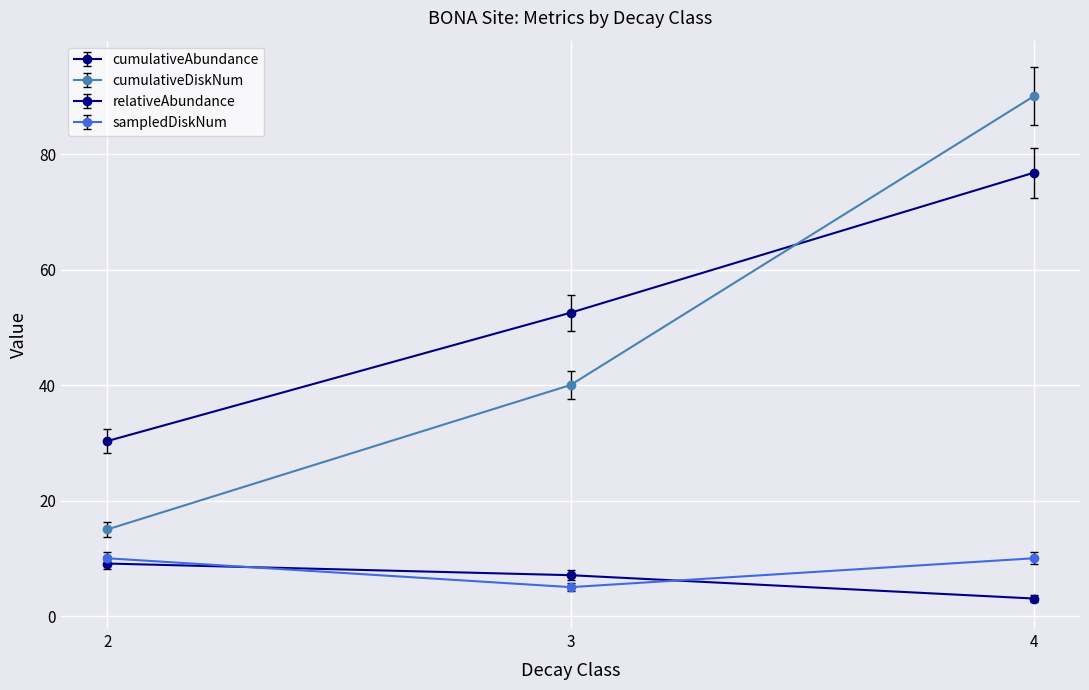

What is the sum of the sampledDiskNum values at 2 and 4?

20.0